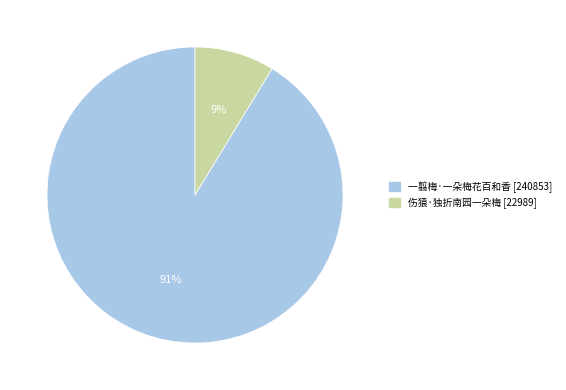

Between 伤猿·独折南园一朵梅 and 一翦梅·一朵梅花百和香, which is larger?

一翦梅·一朵梅花百和香